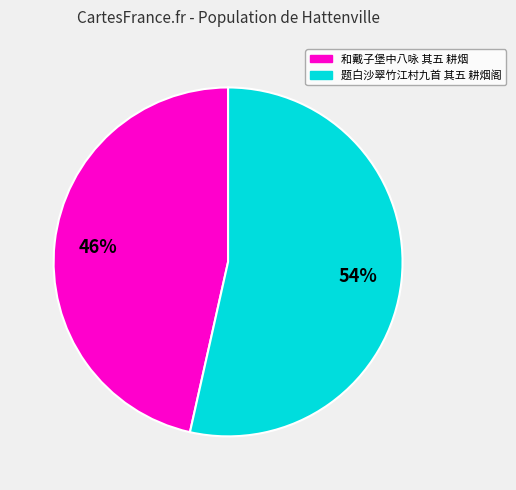

Do 题白沙翠竹江村九首 其五 耕烟阁 and 和戴子堡中八咏 其五 耕烟 together represent more than half of the pie?

Yes